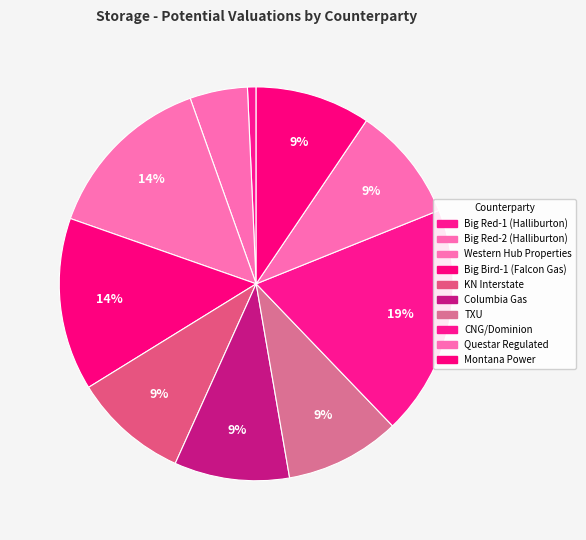

True or false: Big Red-1 (Halliburton) accounts for 1% of the total.

True